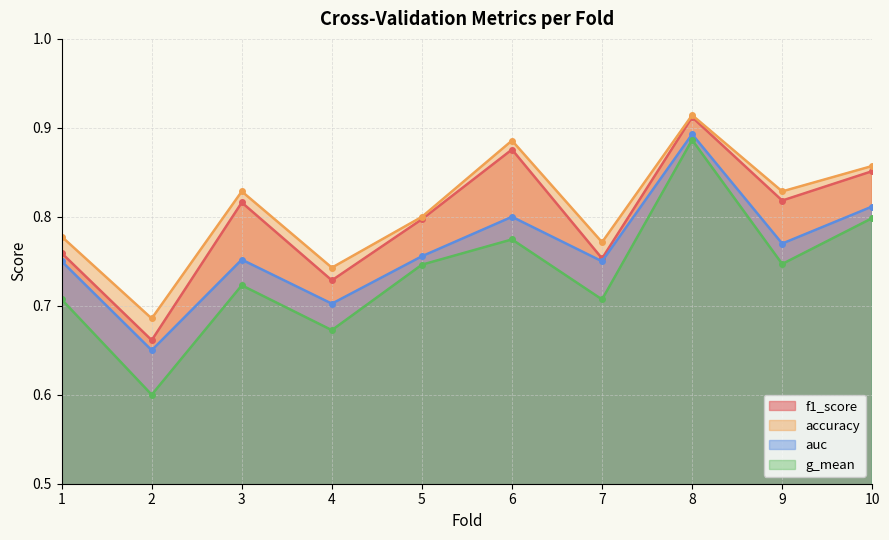

Which series has the largest total across all categories?

accuracy